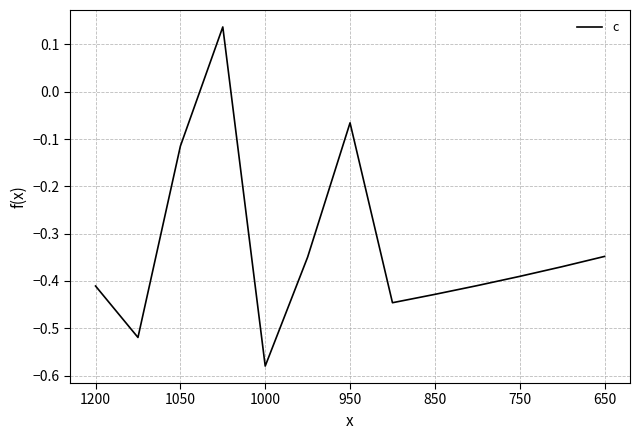

What is the difference between the maximum and minimum values?

0.7